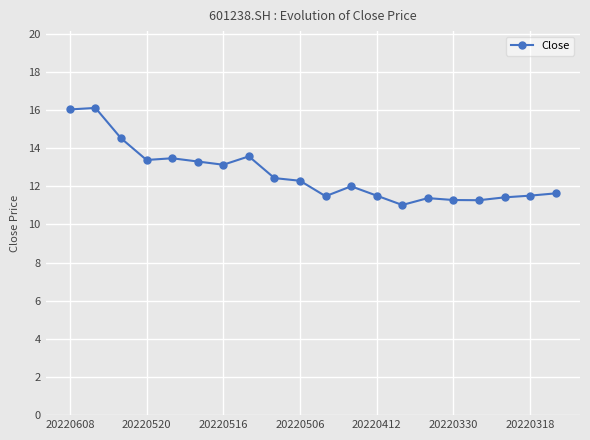

True or false: the data has more than 1 interior local peaks.

True